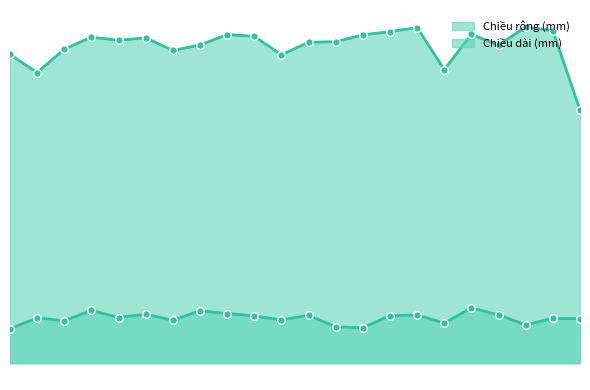

At how many categories does at least one series exceed 6?

21